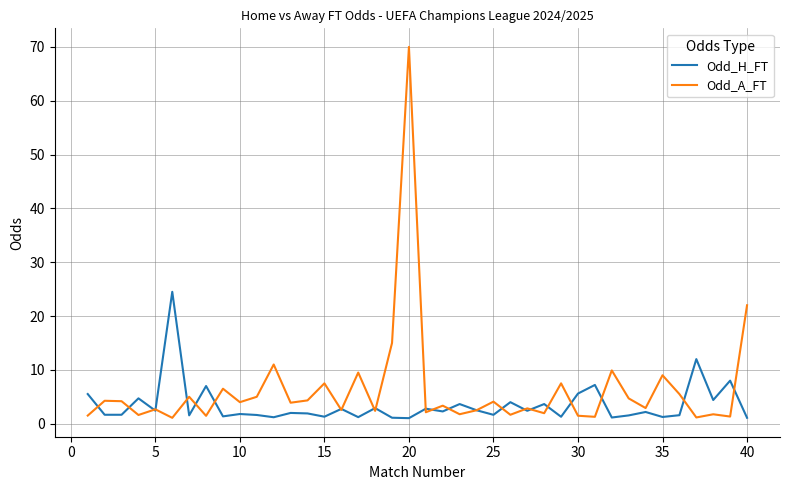

Which series has the largest range (max minus min)?

Odd_A_FT